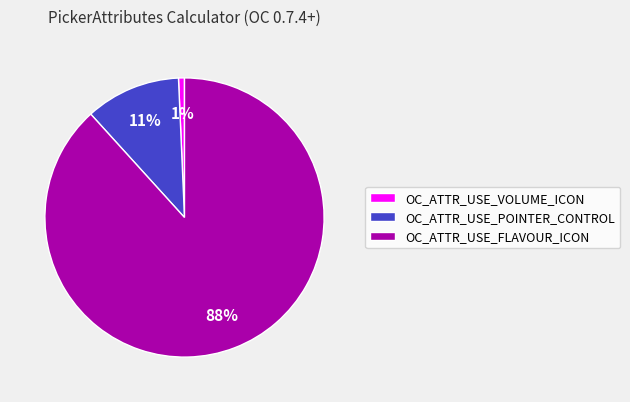

Rank the categories by value from lowest to highest.

OC_ATTR_USE_VOLUME_ICON, OC_ATTR_USE_POINTER_CONTROL, OC_ATTR_USE_FLAVOUR_ICON